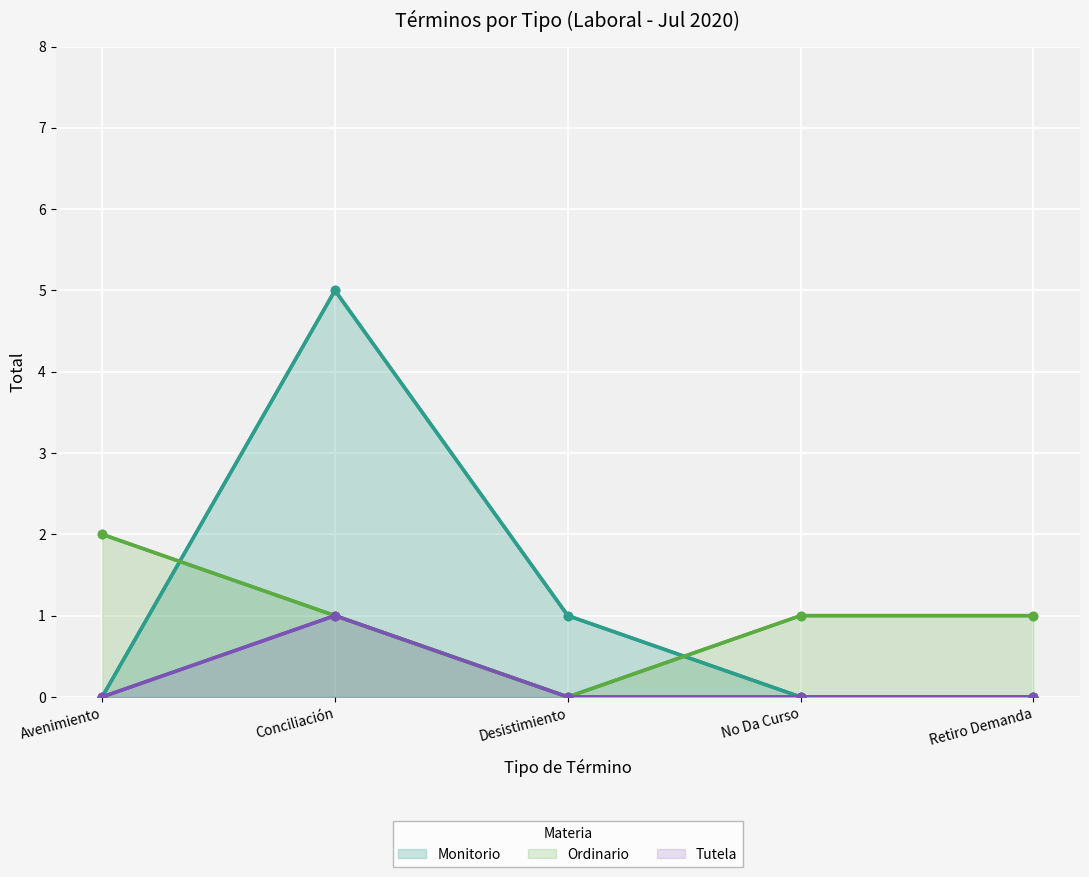

What position from the right is Avenimiento?

5